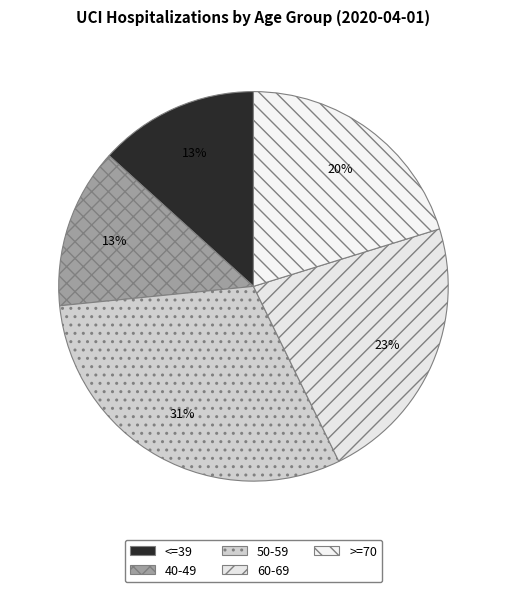

What is the ratio of the value at 60-69 to the value at 40-49?

1.7